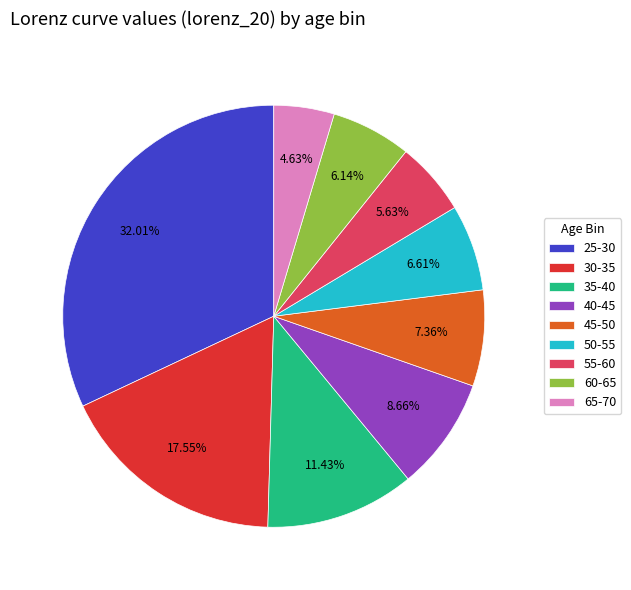

Which has a higher value, 65-70 or 40-45?

40-45